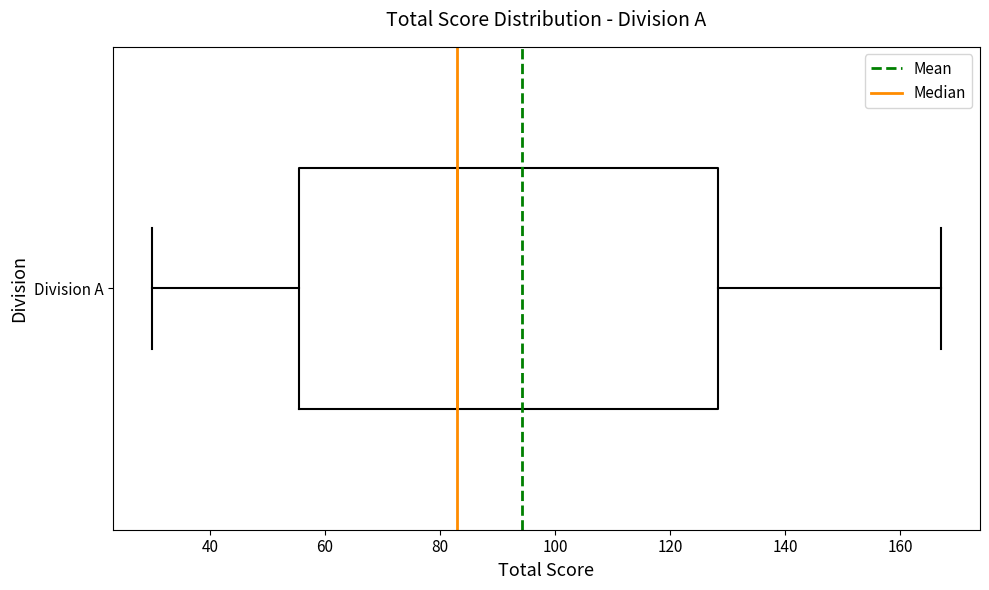

Where is the right edge of the box for Division A on the x-axis? The values are not printed on the chart, so give them approximately, as read against the axis.

128